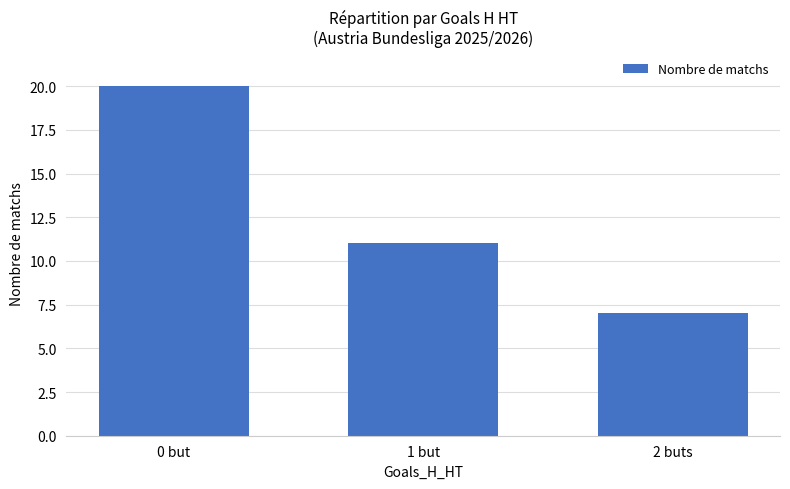

What position from the left is 1 but?

2